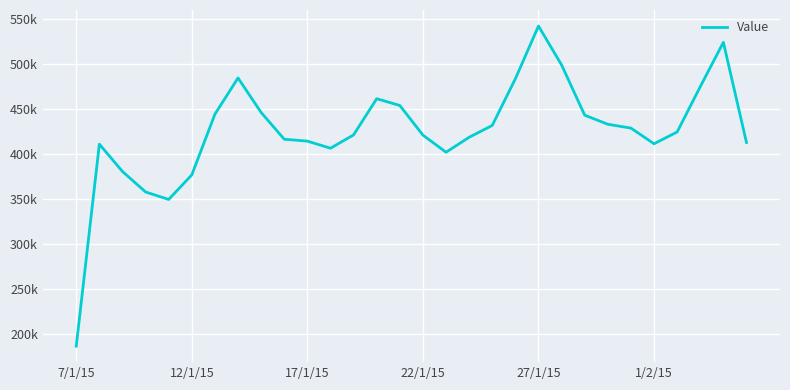

Does the chart have visible grid lines?

Yes